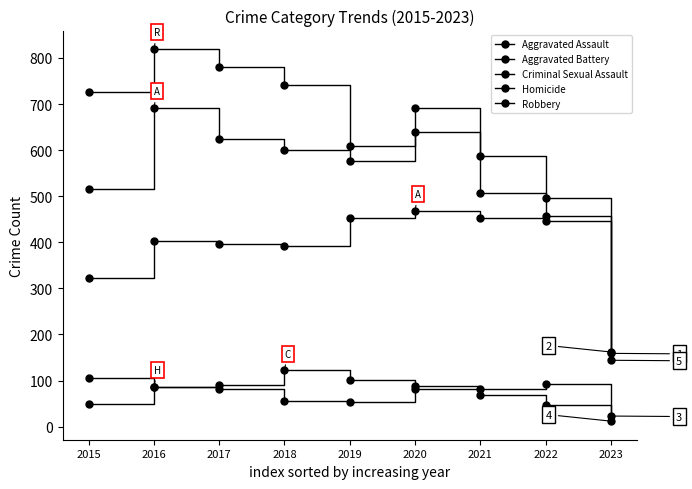

True or false: Robbery and Criminal Sexual Assault intersect in this chart.

False